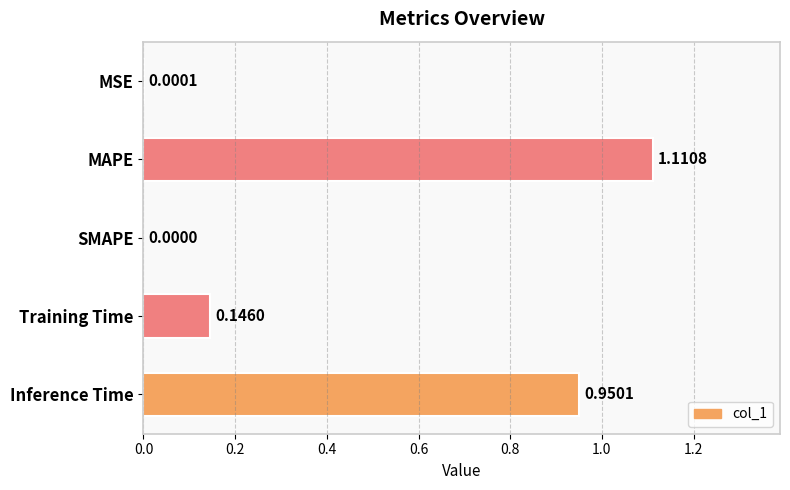

At which category does the chart reach its peak across all series?

MAPE